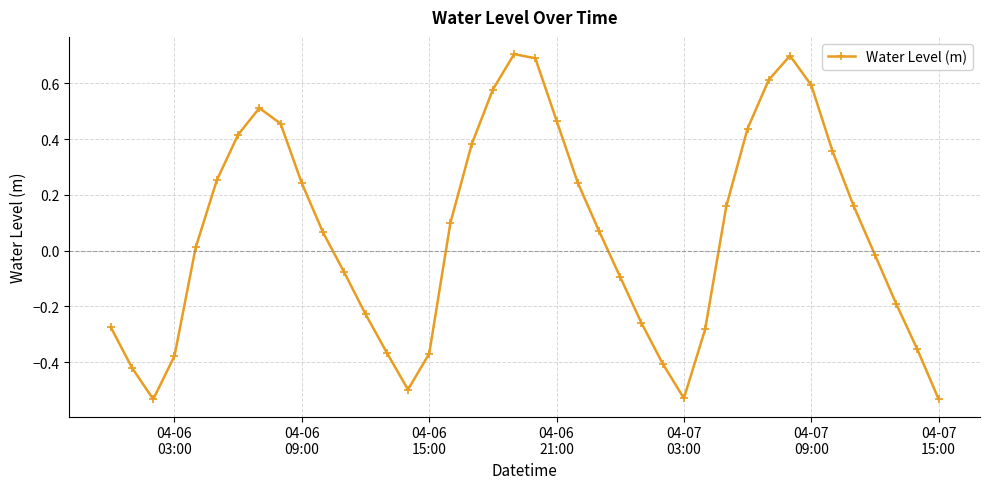

How many points are lower than both their immediate neighbors (excluding endpoints)?

3